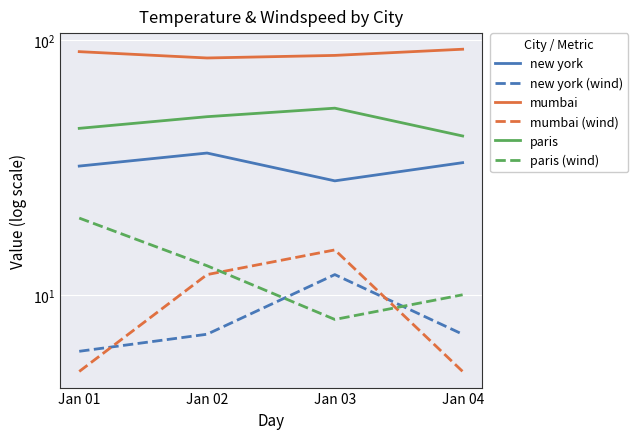

At which category is the sum across all series the highest?

Jan 03